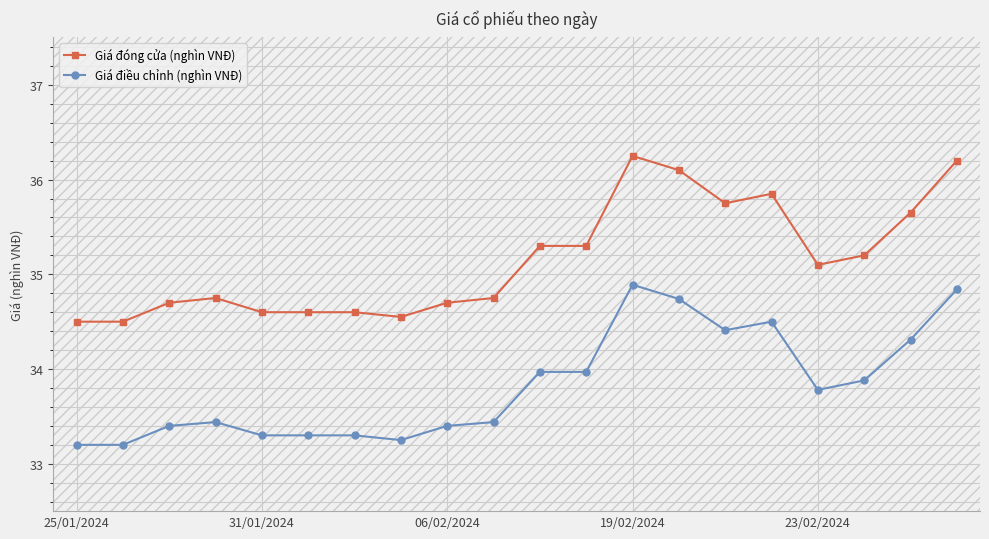

Reading left to right, list all the values displayed in this chart.

Giá đóng cửa (nghìn VNĐ): 34.5	34.5	34.7	34.8	34.6	34.6	34.6	34.5	34.7	34.8	35.3	35.3	36.2	36.1	35.8	35.9	35.1	35.2	35.6	36.2
Giá điều chỉnh (nghìn VNĐ): 33.2	33.2	33.4	33.4	33.3	33.3	33.3	33.2	33.4	33.4	34.0	34.0	34.9	34.7	34.4	34.5	33.8	33.9	34.3	34.8